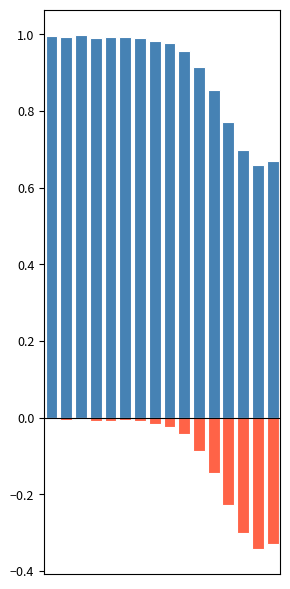

What are all the series names shown in the legend?

patients_recovered, patients_deceased